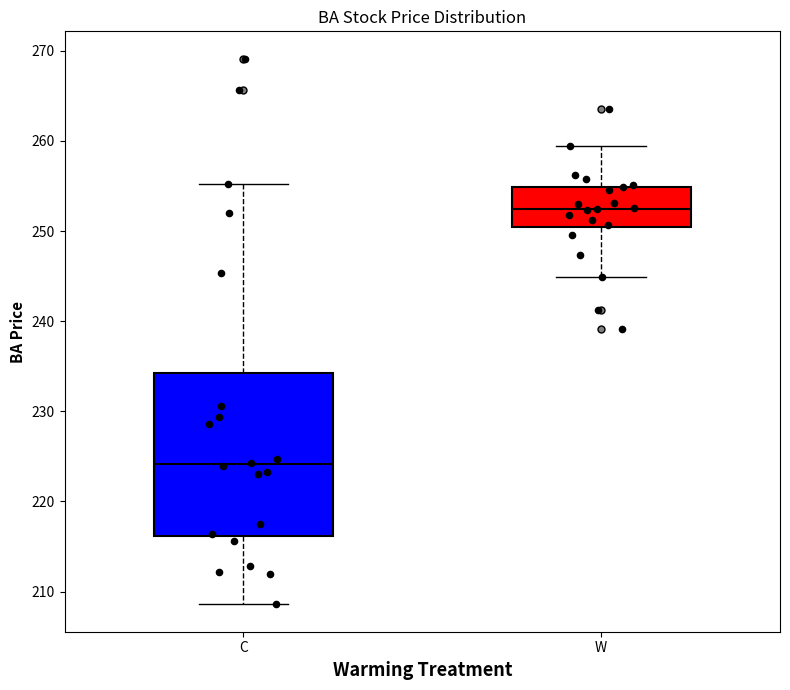

Comparing the boxes themselves (not the whiskers), which one is the tallest?

C